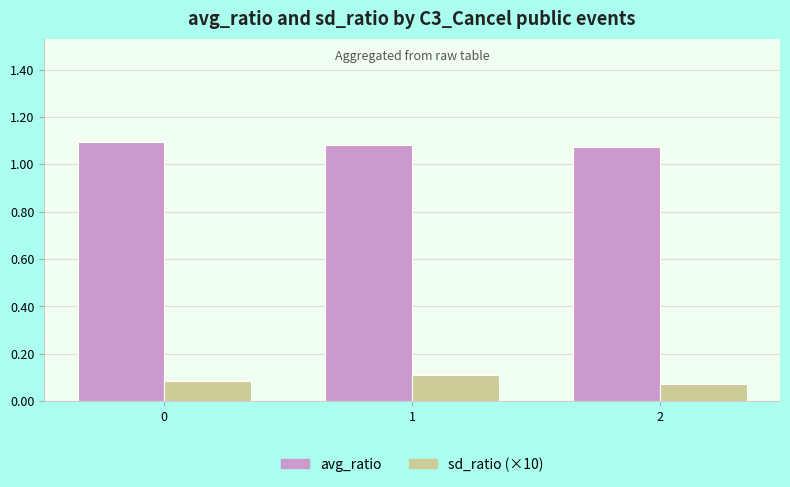

The sd_ratio (×10) series shows 0.0 at 0. True or false?

False